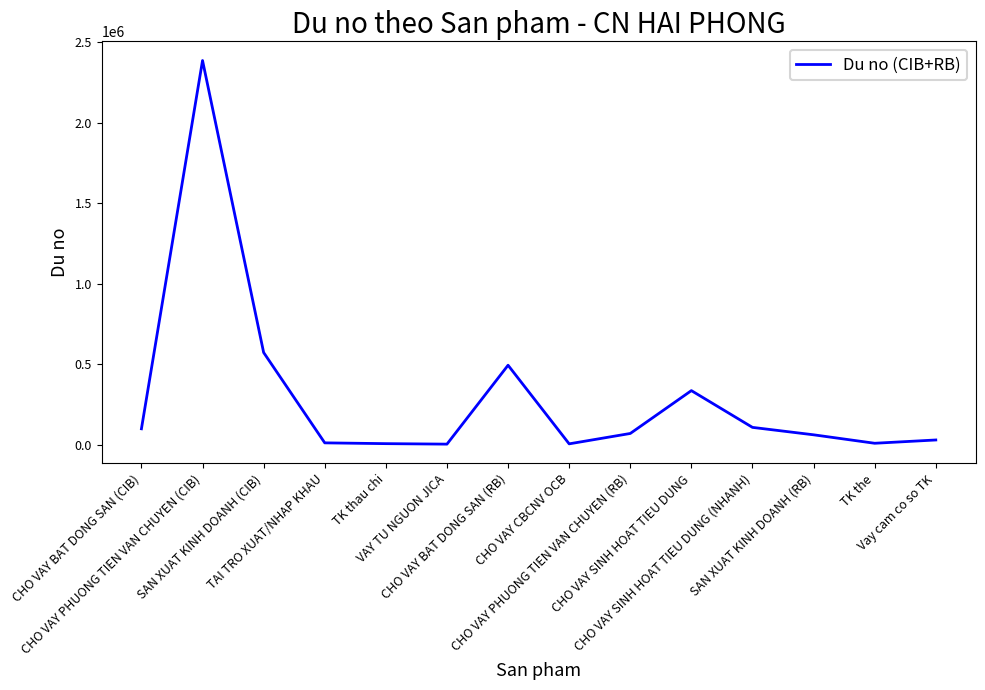

What is the greatest value displayed?

2385311.8